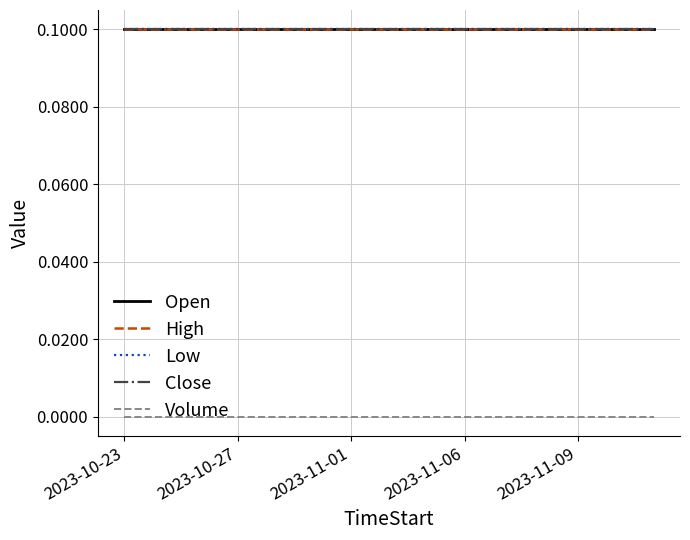

What is the highest value of the Open series?

0.1